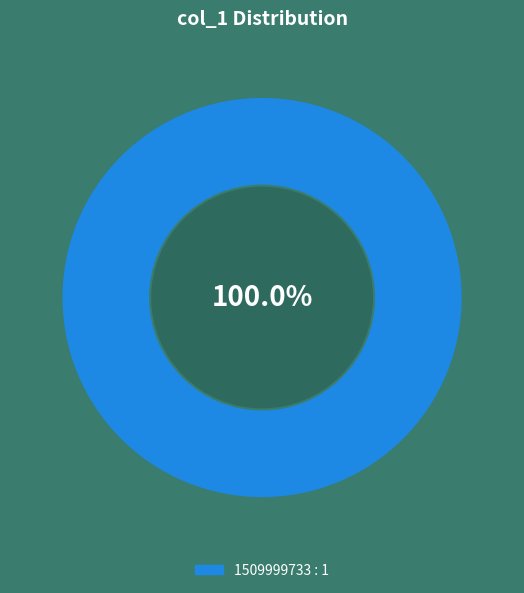

Is there a majority slice in this chart?

Yes